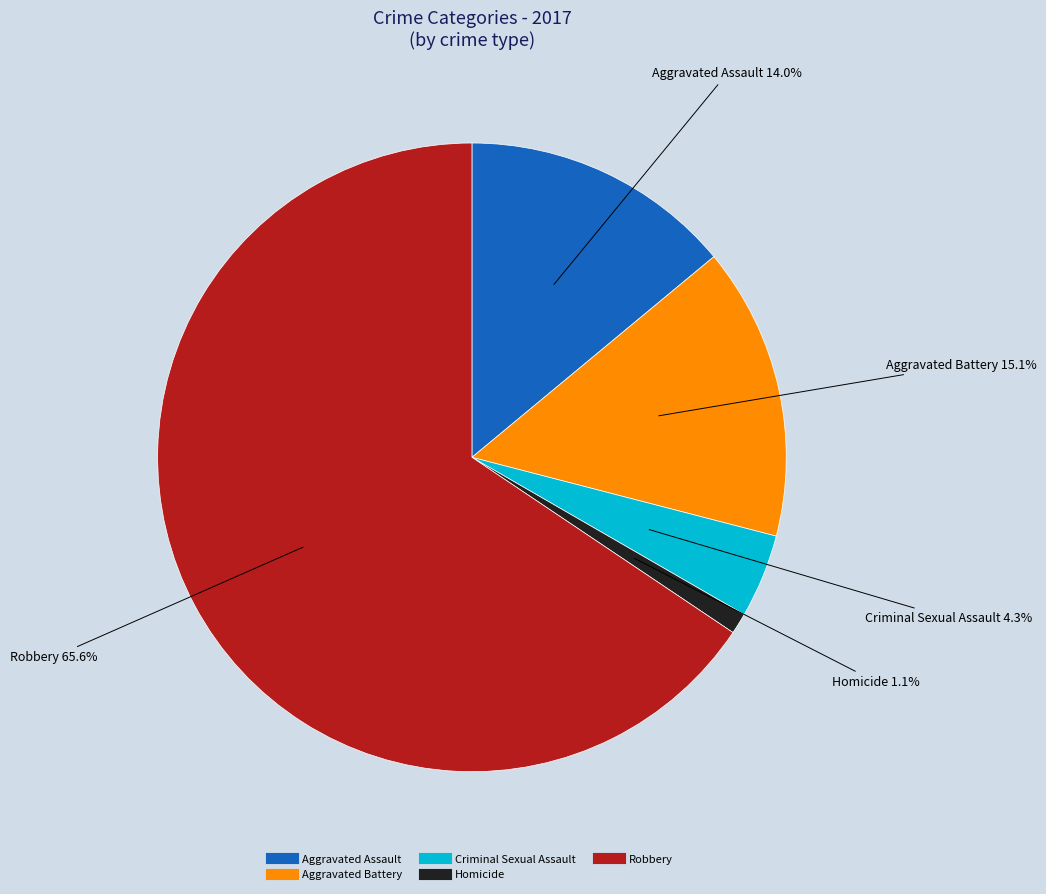

Which has a higher value, Criminal Sexual Assault or Homicide?

Criminal Sexual Assault